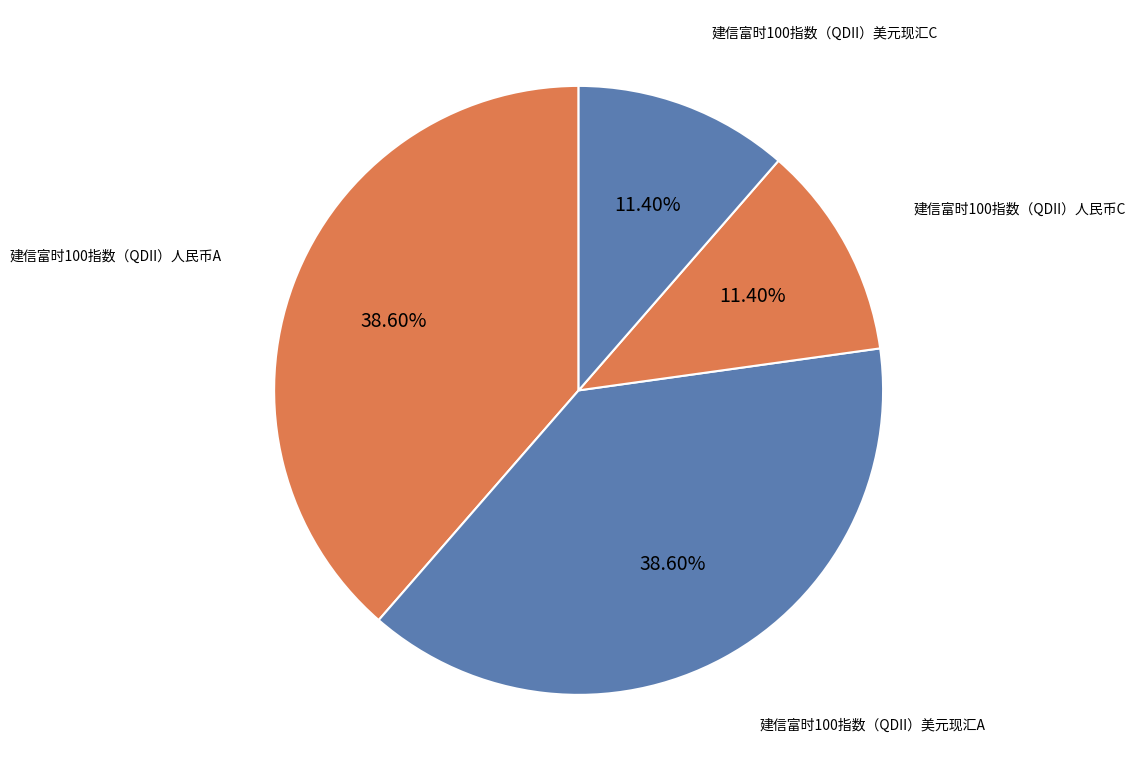

Does 建信富时100指数（QDII）美元现汇A account for over 50% of the chart?

No